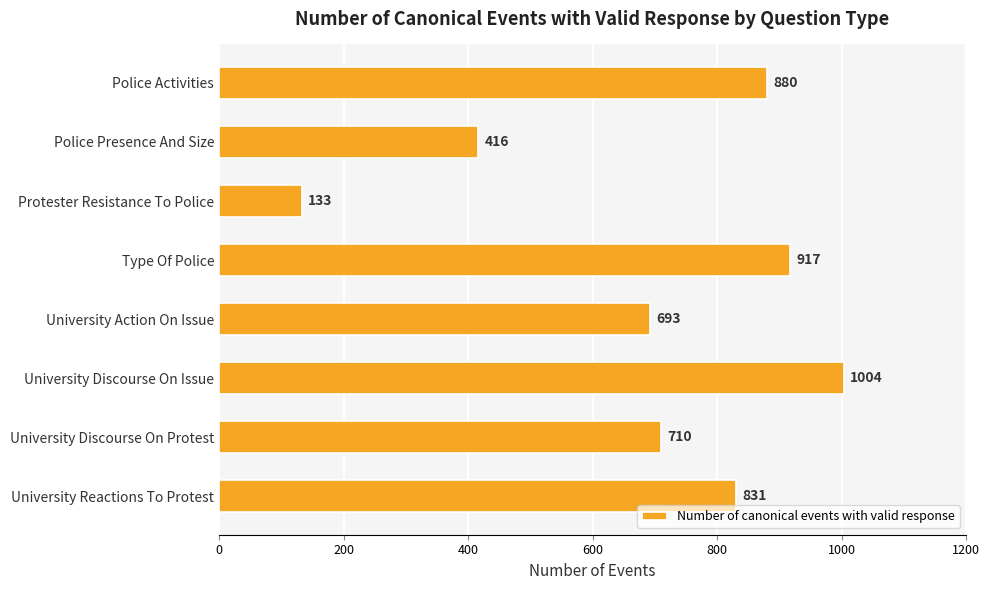

Is it true that the value at Type Of Police is 373?

False